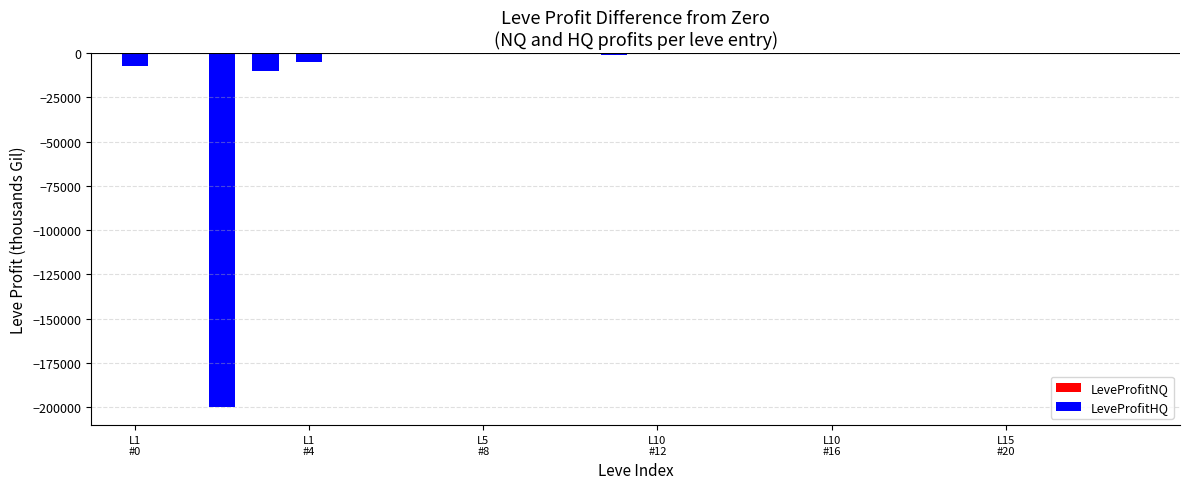

List the labels in order of value, largest first.

1, 1, 1, 5, 5, 5, 10, 10, 10, 15, 15, 10, 15, 10, 15, 15, 15, 5, 10, 5, 5, 1, 1, 1